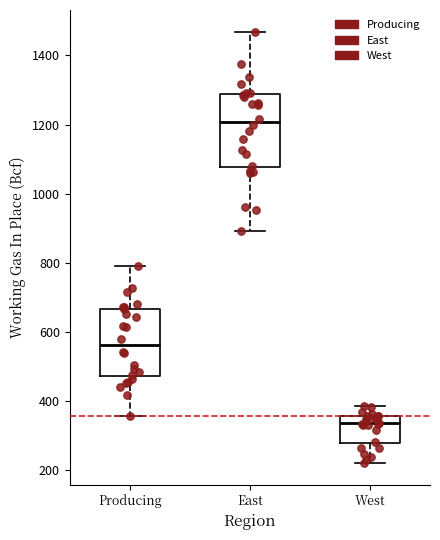

Where is the upper edge of the box for West on the y-axis? The values are not printed on the chart, so give them approximately, as read against the axis.

360